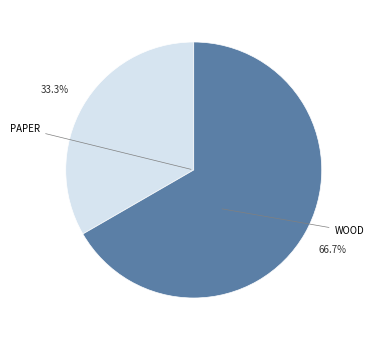

Is there a majority slice in this chart?

Yes